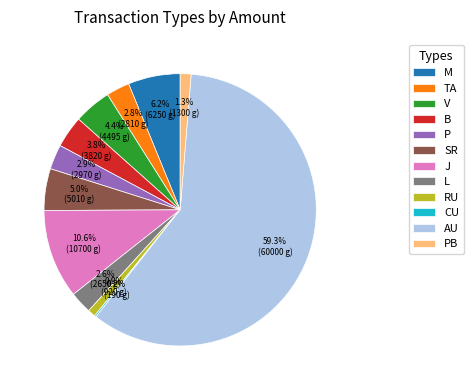

What percentage is NOT represented by B?

96.2%